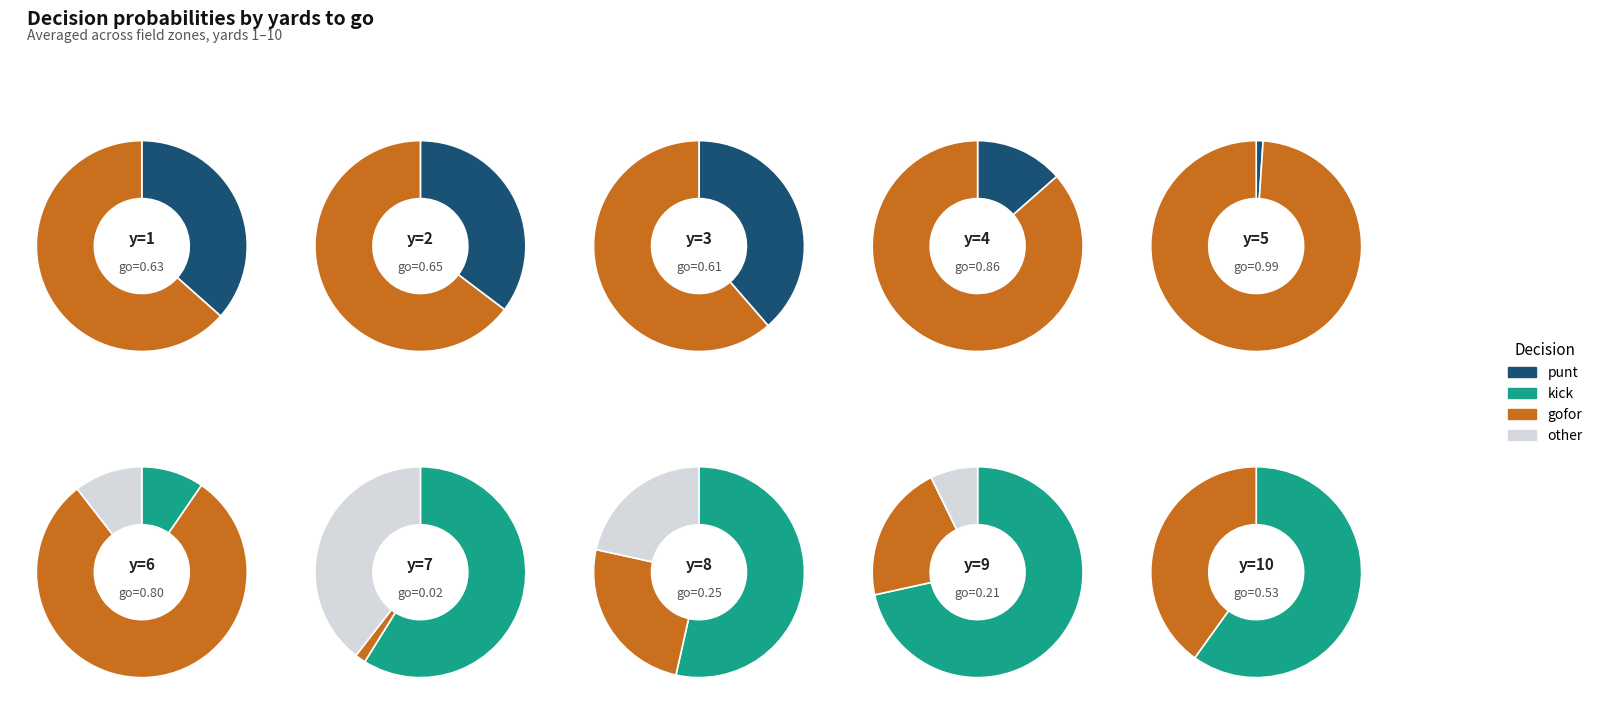

To the nearest percent, what percentage of the pie is y=9?

14%